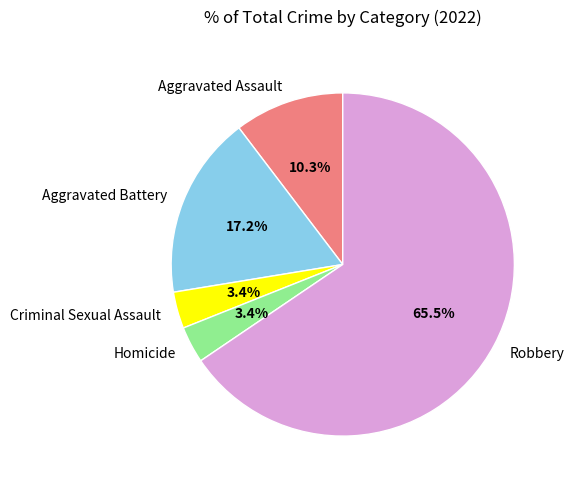

How many segments does this pie chart have?

5